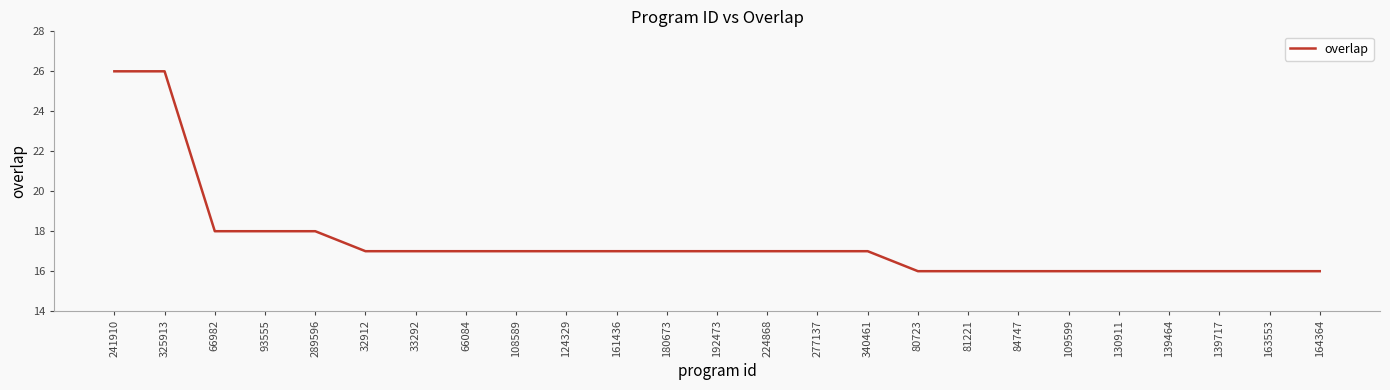

What position from the right is 241910?

25